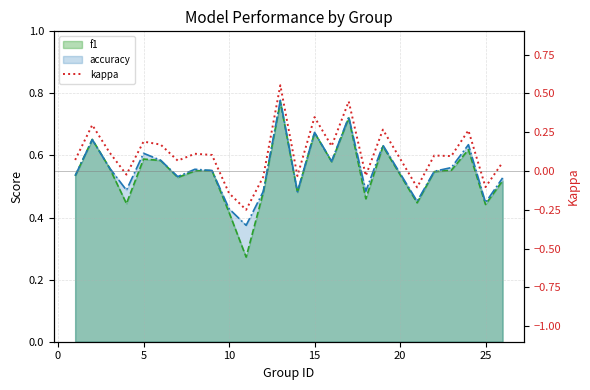

The value at 20 is 0.1. True or false?

True